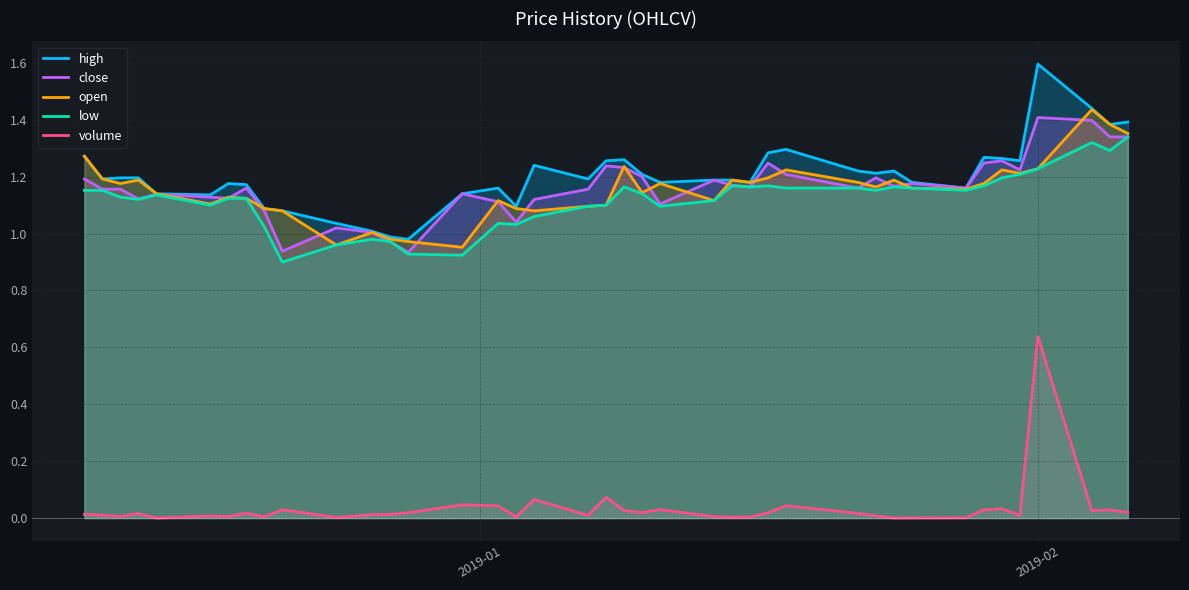

Reading right to left, list all the values displayed in this chart.

high: 1.4	1.4	1.4	1.6	1.3	1.3	1.3	1.2	1.2	1.2	1.2	1.2	1.3	1.3	1.2	1.2	1.2	1.2	1.2	1.3	1.3	1.2	1.2	1.1	1.2	1.1	1.0	1.0	1.0	1.0	1.1	1.1	1.2	1.2	1.1	1.1	1.2	1.2	1.2	1.3
close: 1.3	1.3	1.4	1.4	1.2	1.3	1.2	1.2	1.2	1.2	1.2	1.2	1.2	1.2	1.2	1.2	1.2	1.1	1.2	1.2	1.2	1.2	1.1	1.0	1.1	1.1	0.9	1.0	1.0	1.0	0.9	1.1	1.2	1.1	1.1	1.1	1.1	1.2	1.2	1.2
open: 1.4	1.4	1.4	1.2	1.2	1.2	1.2	1.2	1.2	1.2	1.2	1.2	1.2	1.2	1.2	1.2	1.1	1.2	1.1	1.2	1.1	1.1	1.1	1.1	1.1	1.0	1.0	1.0	1.0	1.0	1.1	1.1	1.1	1.1	1.1	1.1	1.2	1.2	1.2	1.3
low: 1.3	1.3	1.3	1.2	1.2	1.2	1.2	1.2	1.2	1.2	1.2	1.2	1.2	1.2	1.2	1.2	1.1	1.1	1.1	1.2	1.1	1.1	1.1	1.0	1.0	0.9	0.9	1.0	1.0	1.0	0.9	1.0	1.1	1.1	1.1	1.1	1.1	1.1	1.2	1.2
volume: 0.0	0.0	0.0	0.6	0.0	0.0	0.0	0.0	0.0	0.0	0.0	0.0	0.0	0.0	0.0	0.0	0.0	0.0	0.0	0.0	0.1	0.0	0.1	0.0	0.0	0.0	0.0	0.0	0.0	0.0	0.0	0.0	0.0	0.0	0.0	0.0	0.0	0.0	0.0	0.0